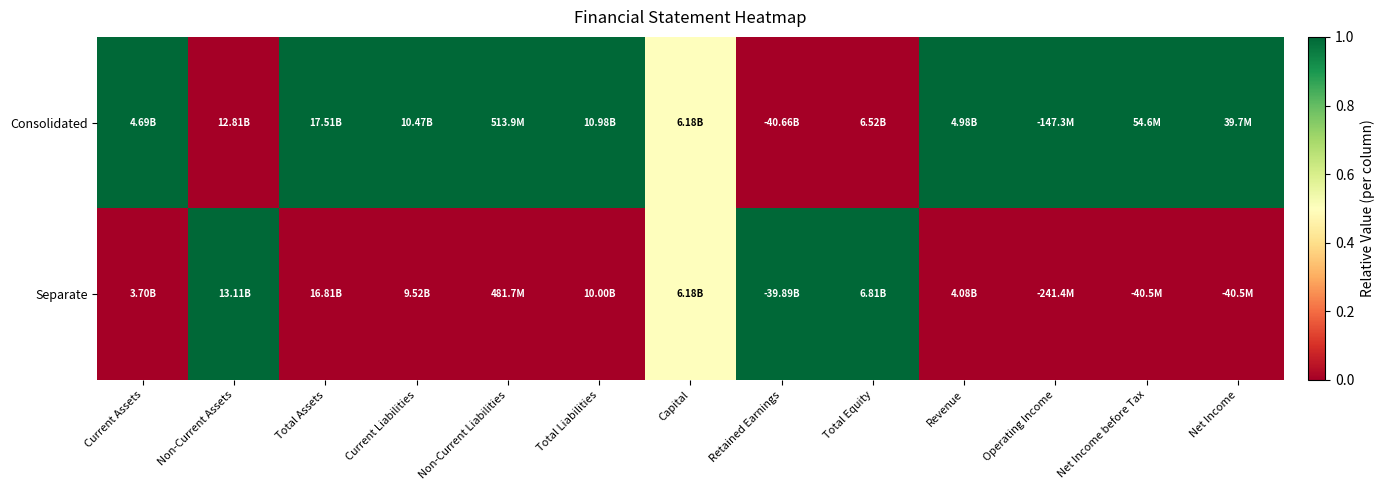

Reading right to left, extract all data points from this chart.

Consolidated: Net Income=1.0	Net Income before Tax=1.0	Operating Income=1.0	Revenue=1.0	Total Equity=0.0	Retained Earnings=0.0	Capital=0.5	Total Liabilities=1.0	Non-Current Liabilities=1.0	Current Liabilities=1.0	Total Assets=1.0	Non-Current Assets=0.0	Current Assets=1.0
Separate: Net Income=0.0	Net Income before Tax=0.0	Operating Income=0.0	Revenue=0.0	Total Equity=1.0	Retained Earnings=1.0	Capital=0.5	Total Liabilities=0.0	Non-Current Liabilities=0.0	Current Liabilities=0.0	Total Assets=0.0	Non-Current Assets=1.0	Current Assets=0.0